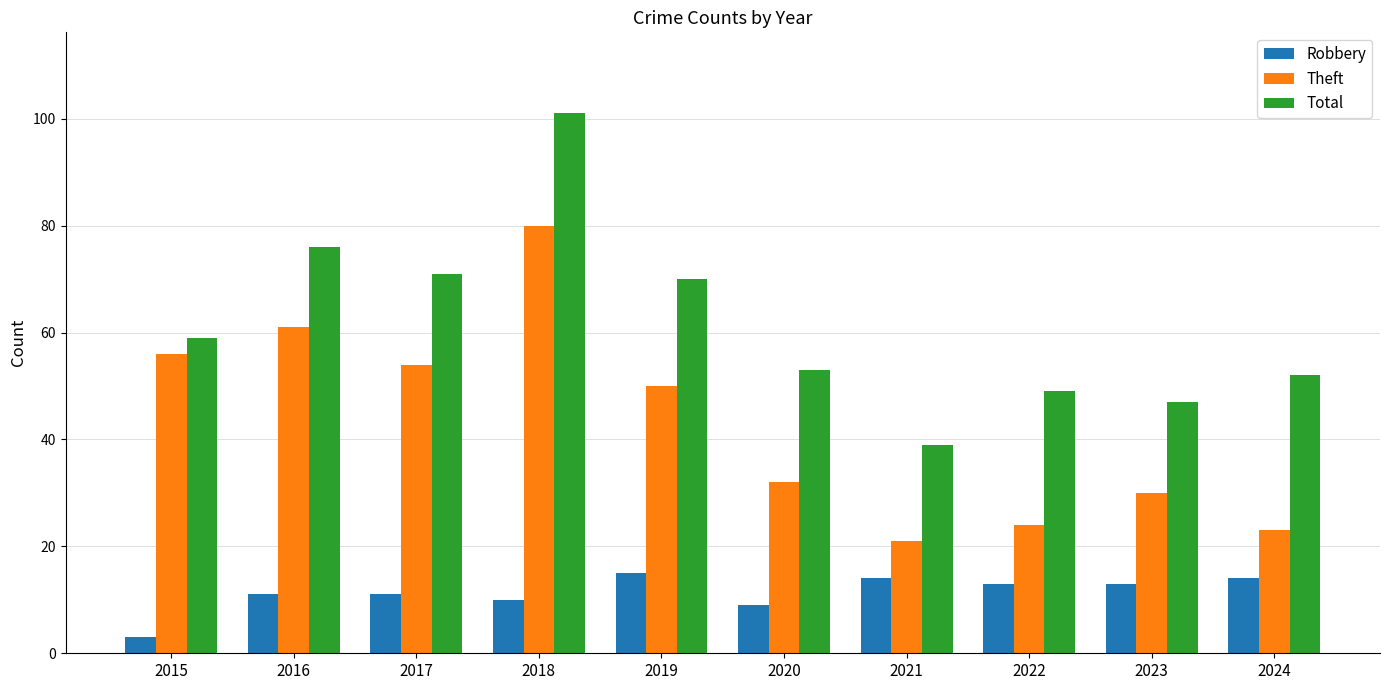

What is the sum of the Theft values at 2019 and 2021?

71